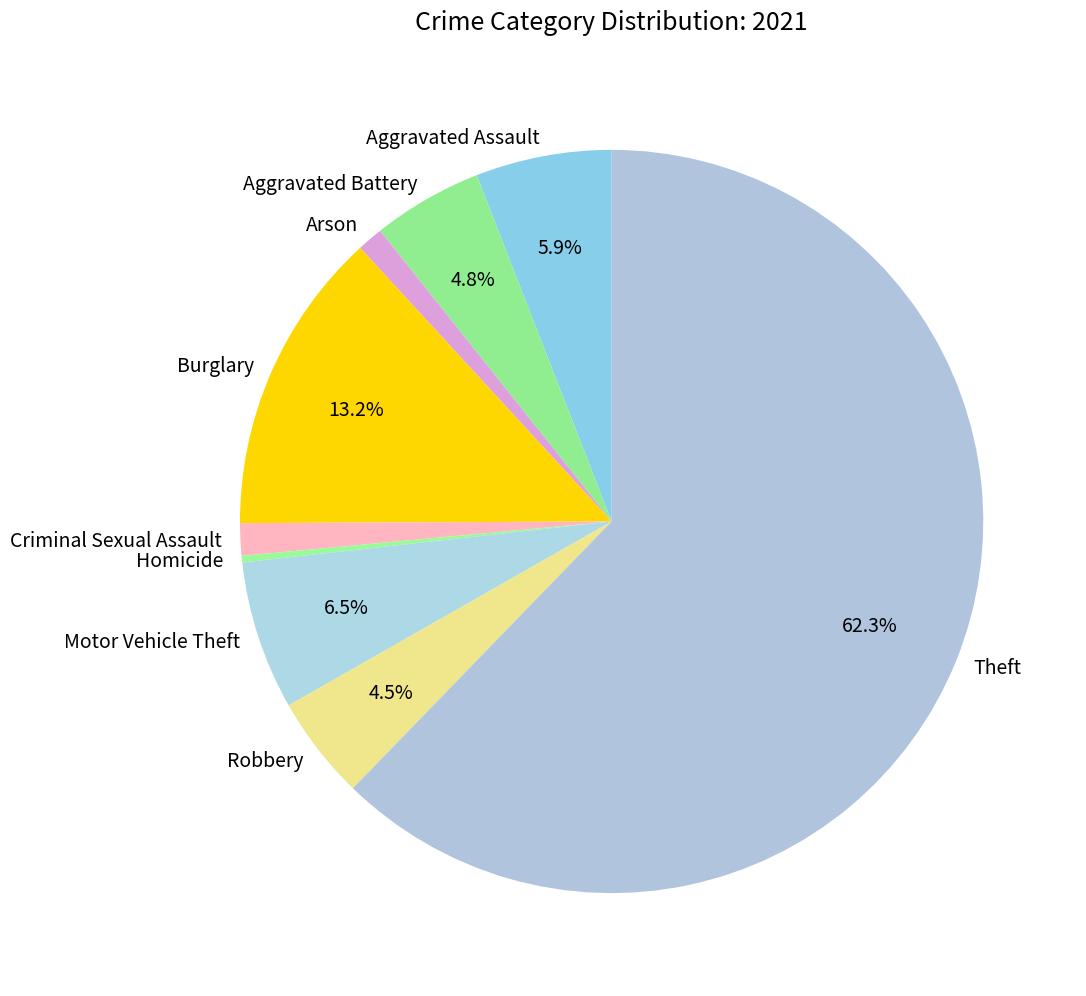

What percentage is the Arson slice, to the nearest percent?

1%